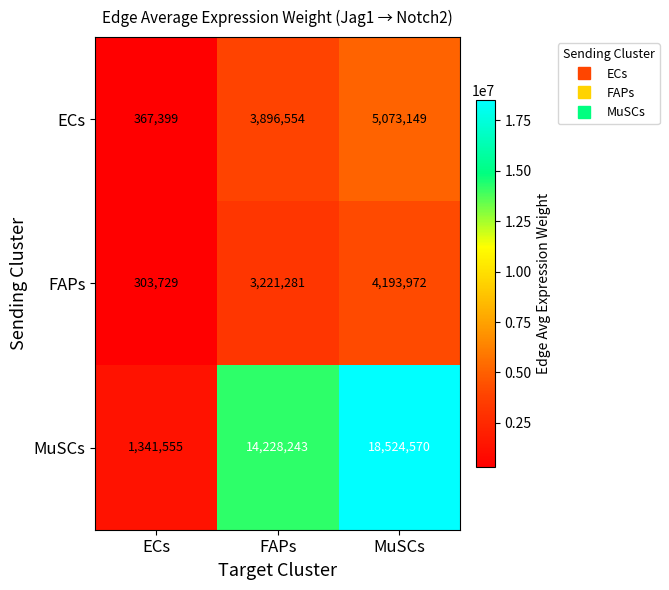

Reading right to left, extract all data points from this chart.

ECs: 5073149	3896554	367399
FAPs: 4193972	3221281	303729
MuSCs: 18524570	14228243	1341555